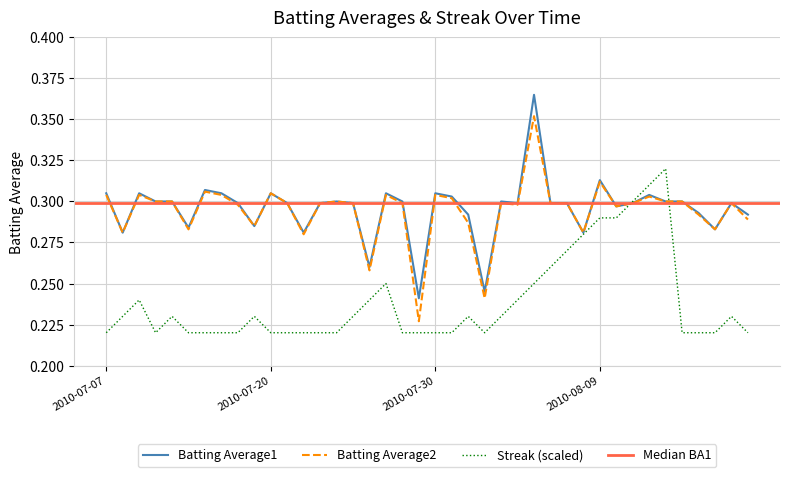

Which series ends up on top after the final intersection of Batting Average1 and Streak?

Batting Average1